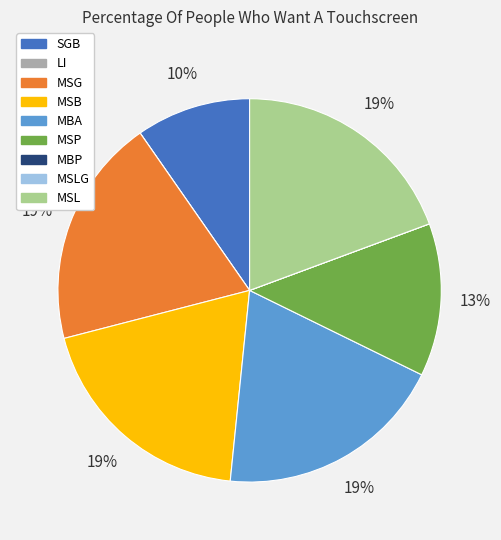

Is there a majority slice in this chart?

No